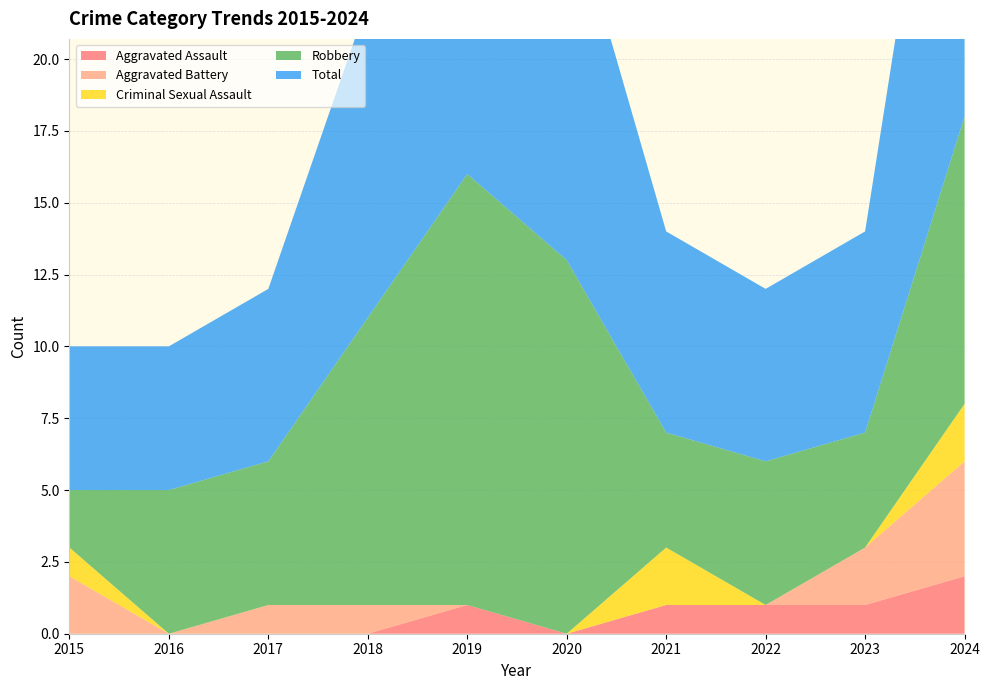

Reading left to right, extract all data points from this chart.

Aggravated Assault: 0	0	0	0	1	0	1	1	1	2
Aggravated Battery: 2	0	1	1	0	0	0	0	2	4
Criminal Sexual Assault: 1	0	0	0	0	0	2	0	0	2
Robbery: 2	5	5	10	15	13	4	5	4	10
Total: 5	5	6	11	16	13	7	6	7	18